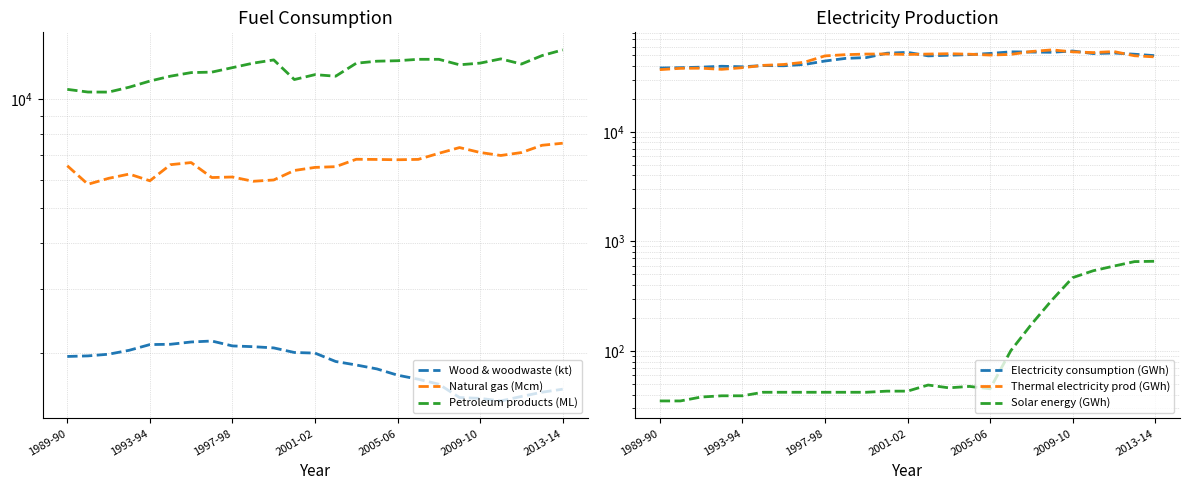

What is the average value of the Natural gas (Mcm) series?

6612.2